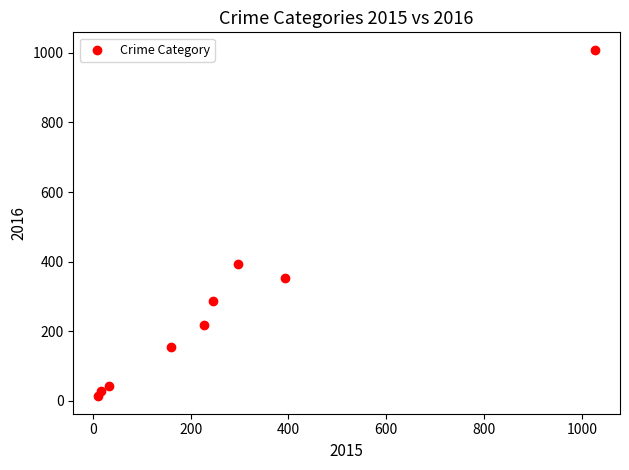

What is the average X value?

268